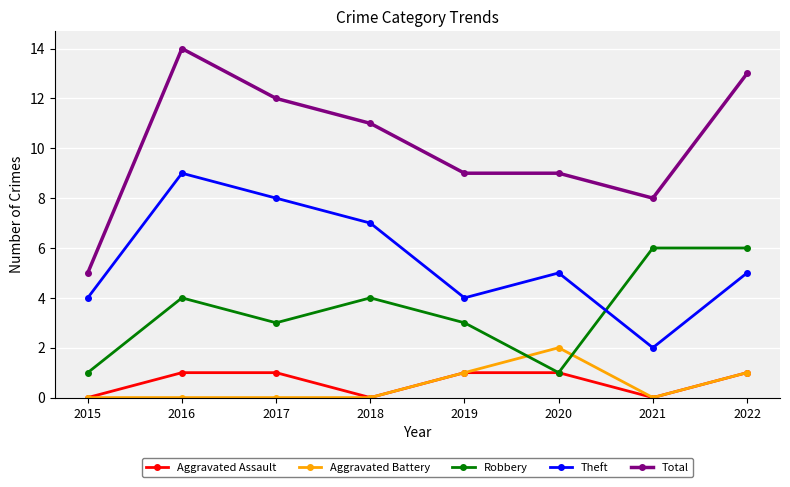

At which category does Aggravated Assault reach its first local valley?

2018